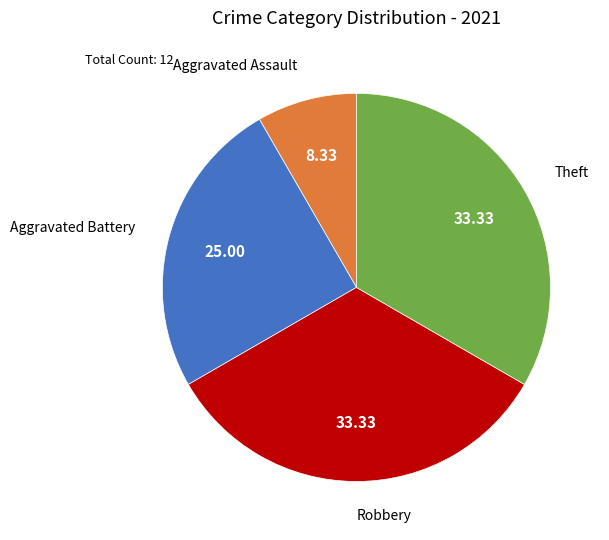

Which has a higher value, Aggravated Battery or Aggravated Assault?

Aggravated Battery